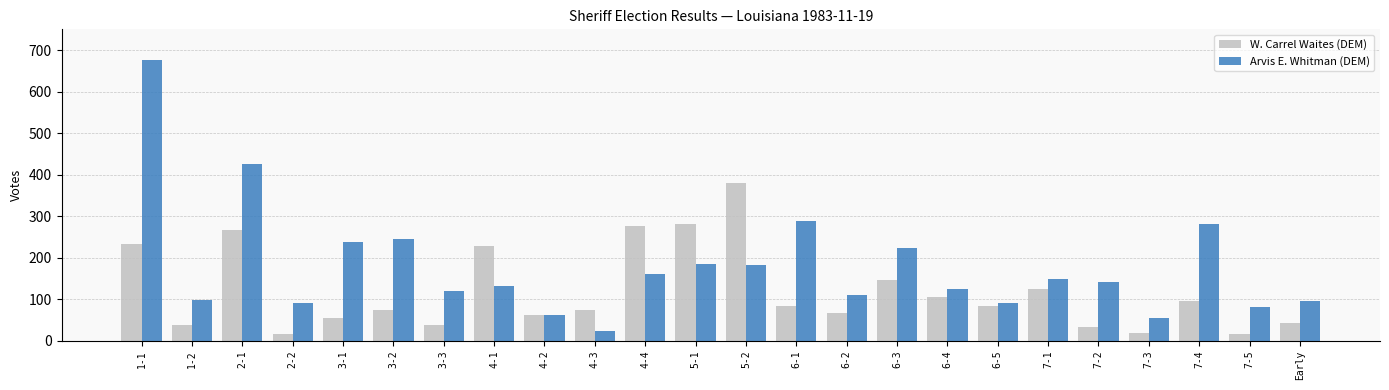

What is the average value of the Arvis E. Whitman (DEM) series?

179